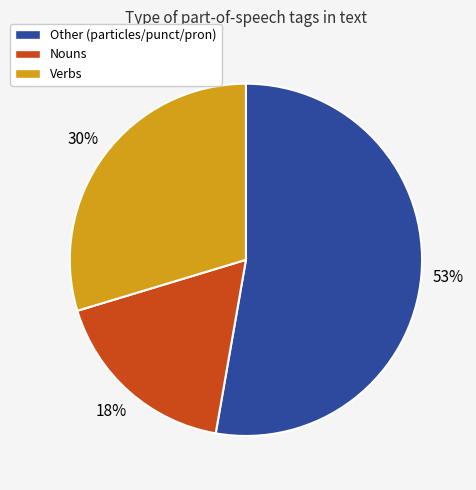

Approximately how many times larger is the value at Verbs compared to Nouns?

1.7